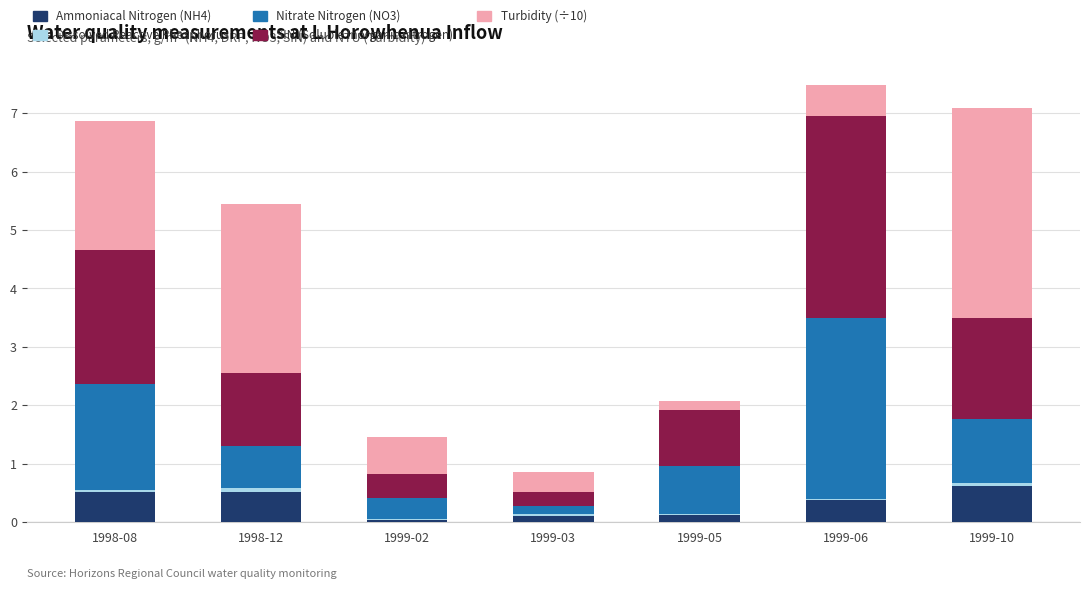

Does the chart contain stacked bars?

Yes